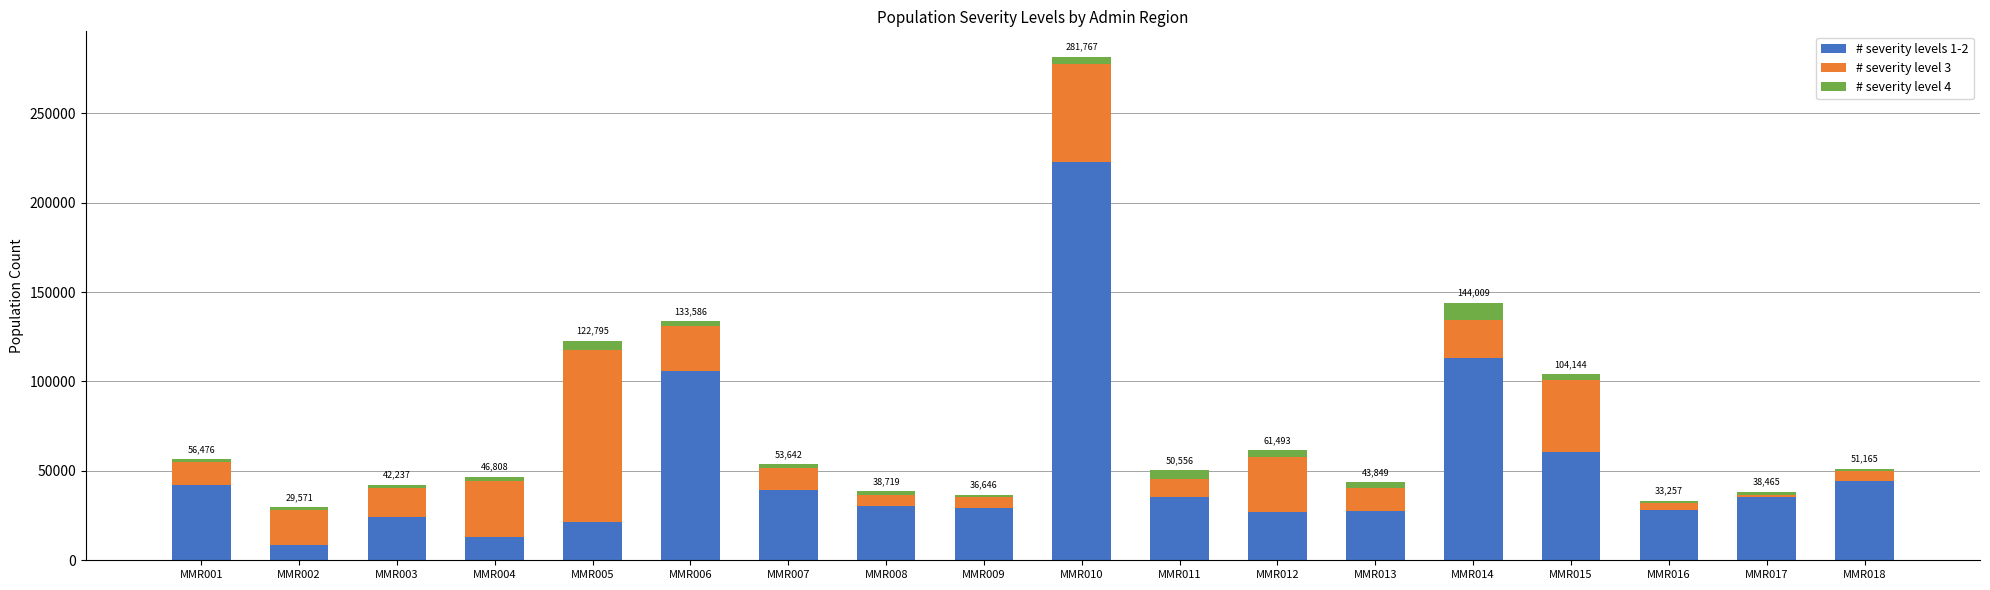

What is the difference between the second highest and second lowest values in the # severity levels 1-2 series?

99766.7